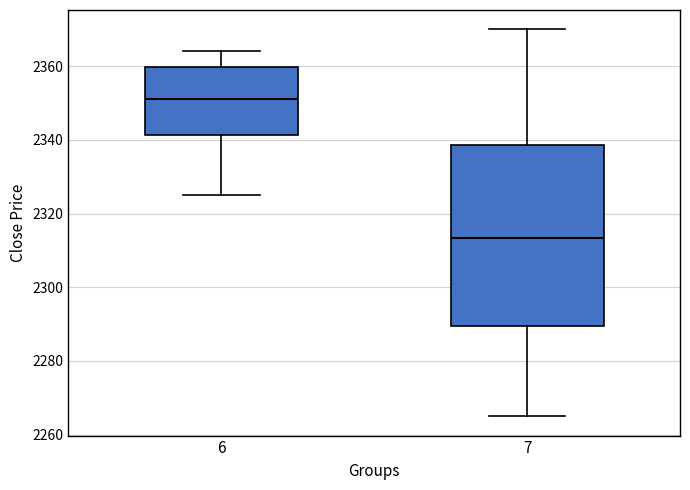

Reading left to right, read every box against the y-axis: the position of its median line, the range the box covers, and the ends of its whiskers. The values are not printed on the chart, so give them approximately, as read against the axis.

6: median 2352, box 2342 to 2360, whiskers 2326 to 2364
7: median 2314, box 2290 to 2338, whiskers 2266 to 2370